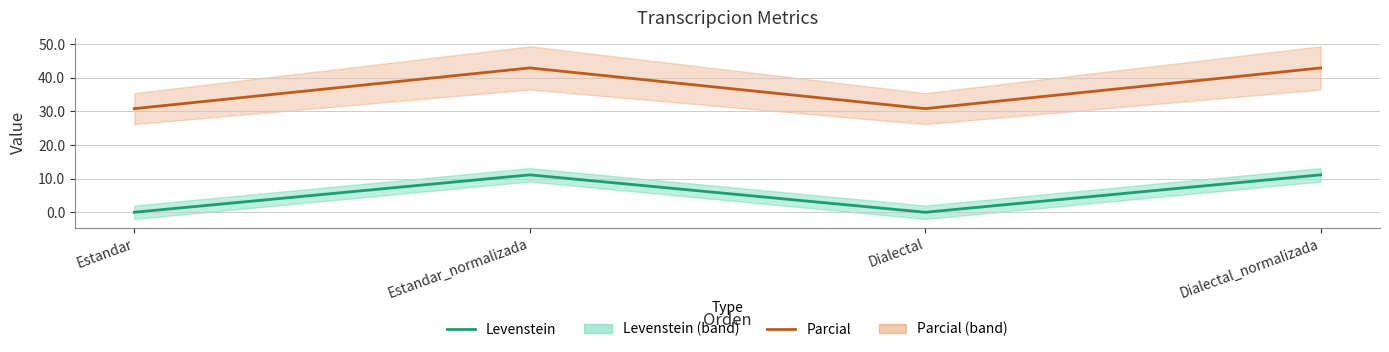

True or false: Parcial and Levenstein cross at least once.

False